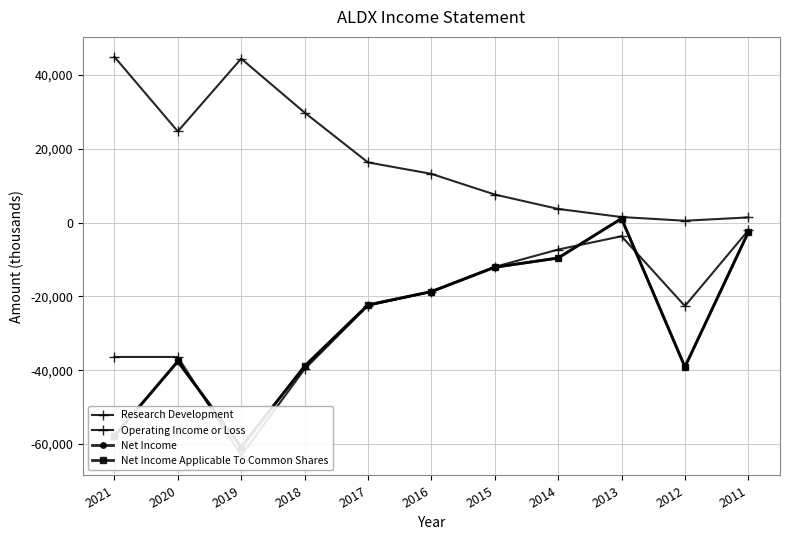

At how many categories does at least one series exceed -62787?

11